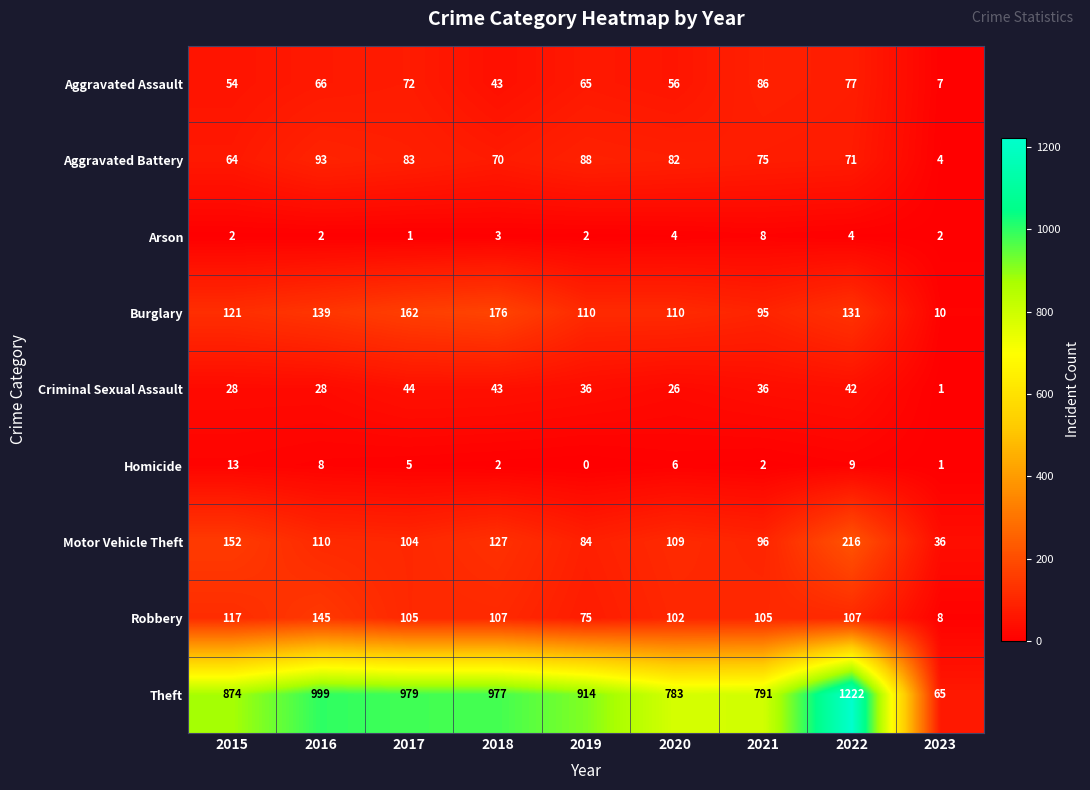

Which series changed the most between 2016 and 2018?

Robbery